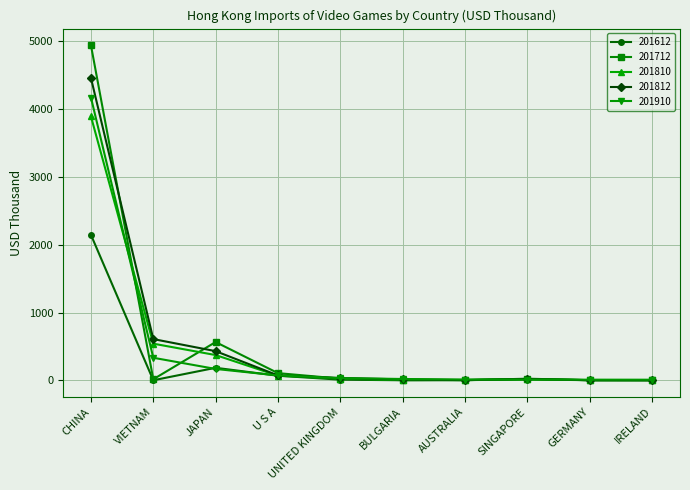

Which series has the largest range (max minus min)?

201712